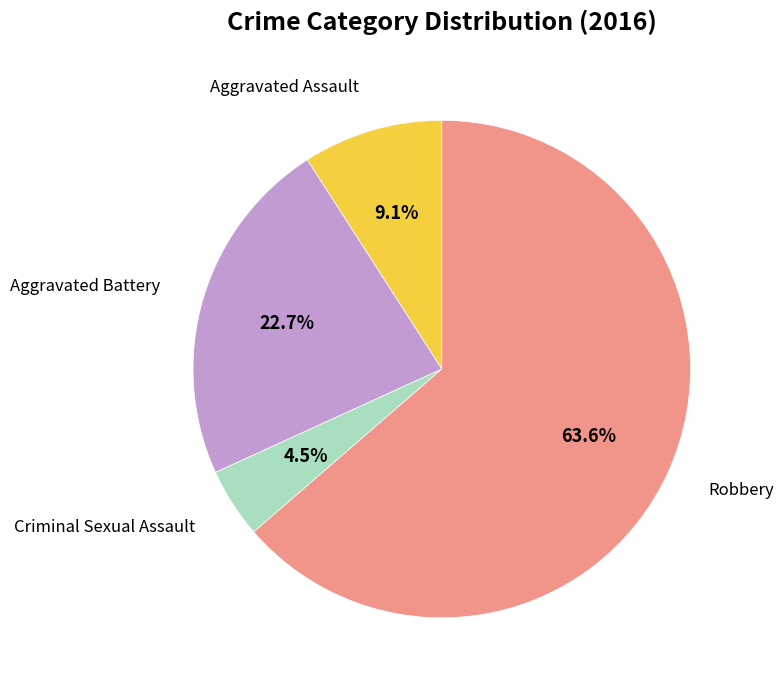

Is there any slice that represents more than half of the pie?

Yes